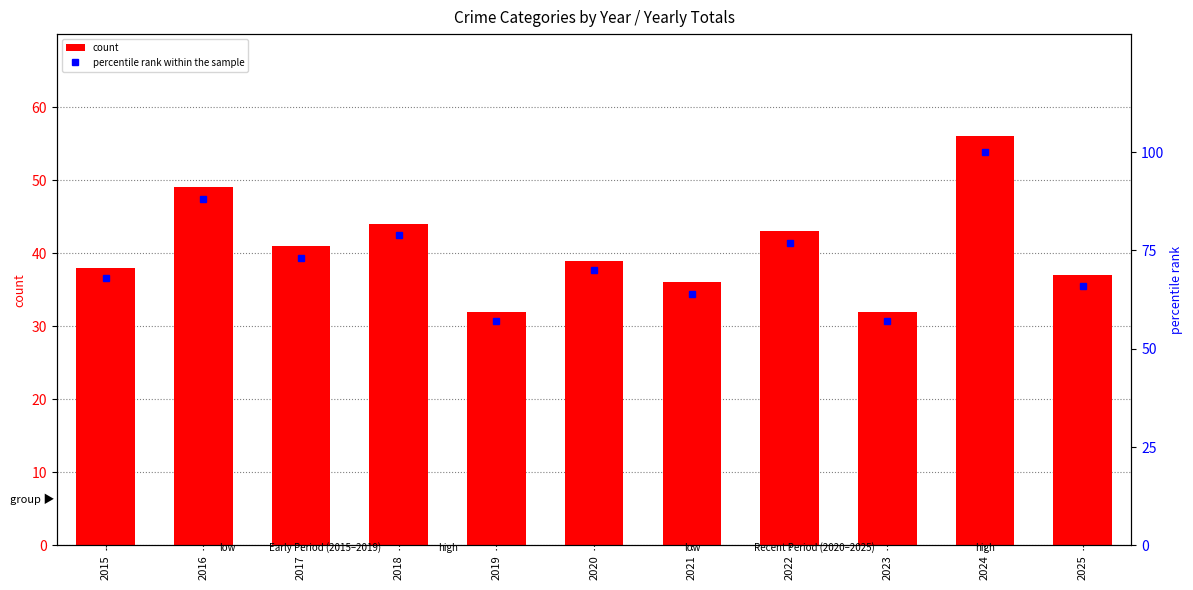

What is the total value across all series at 2017?

114